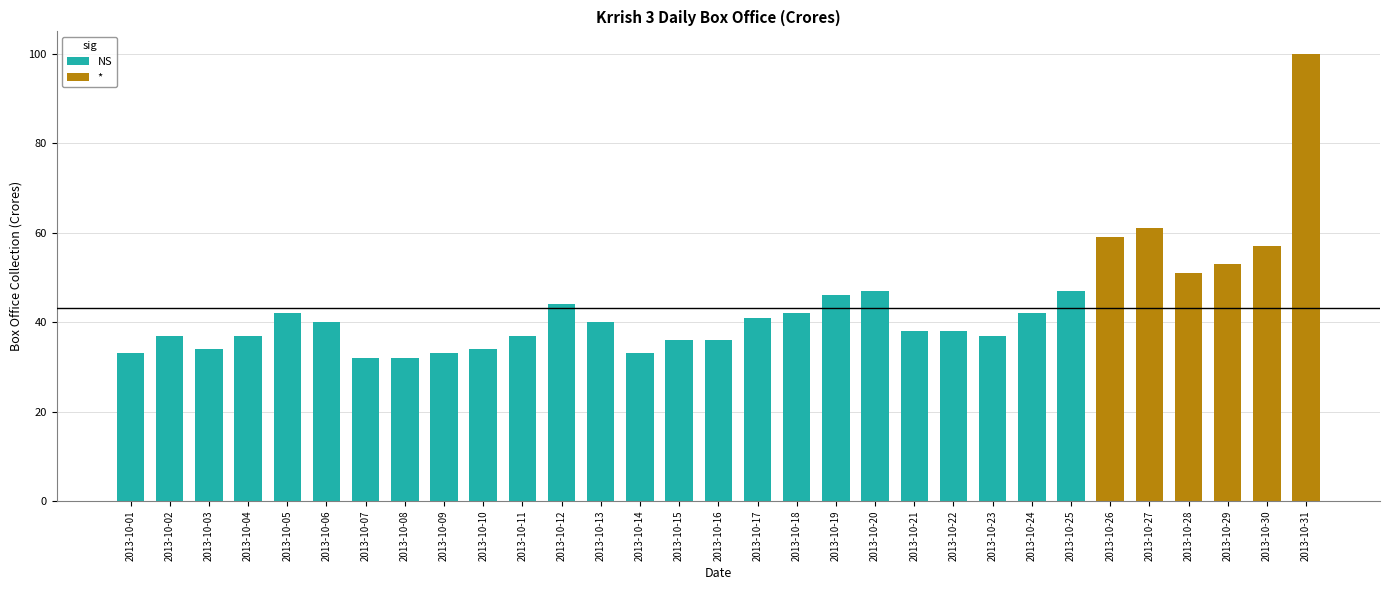

How many series are shown in this chart?

1